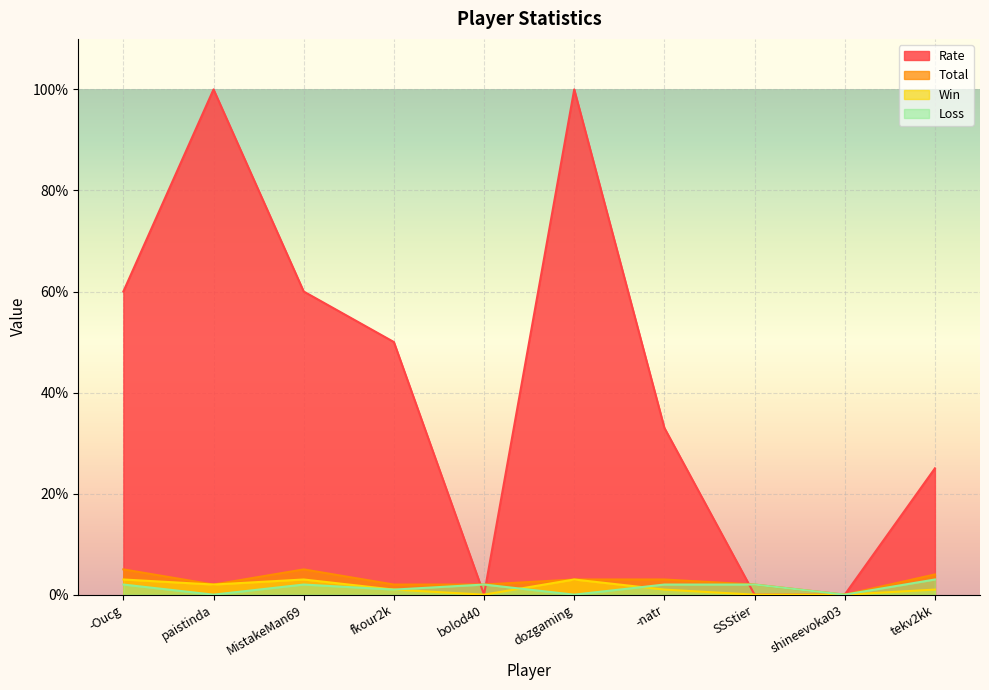

Does the chart display data point markers on the line(s)?

No